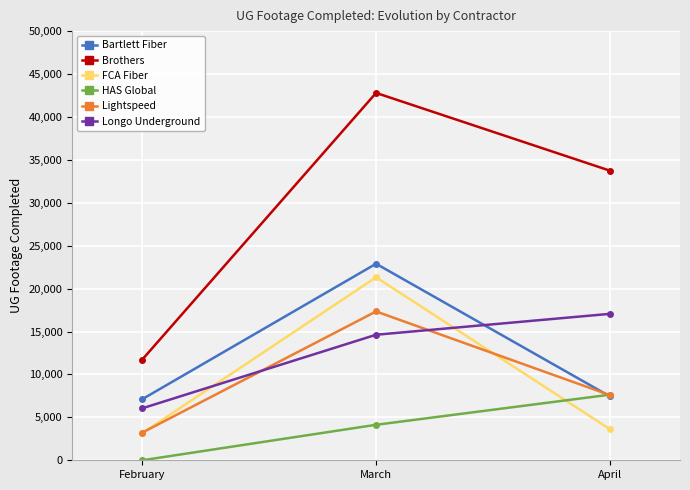

Does the chart have visible grid lines?

Yes